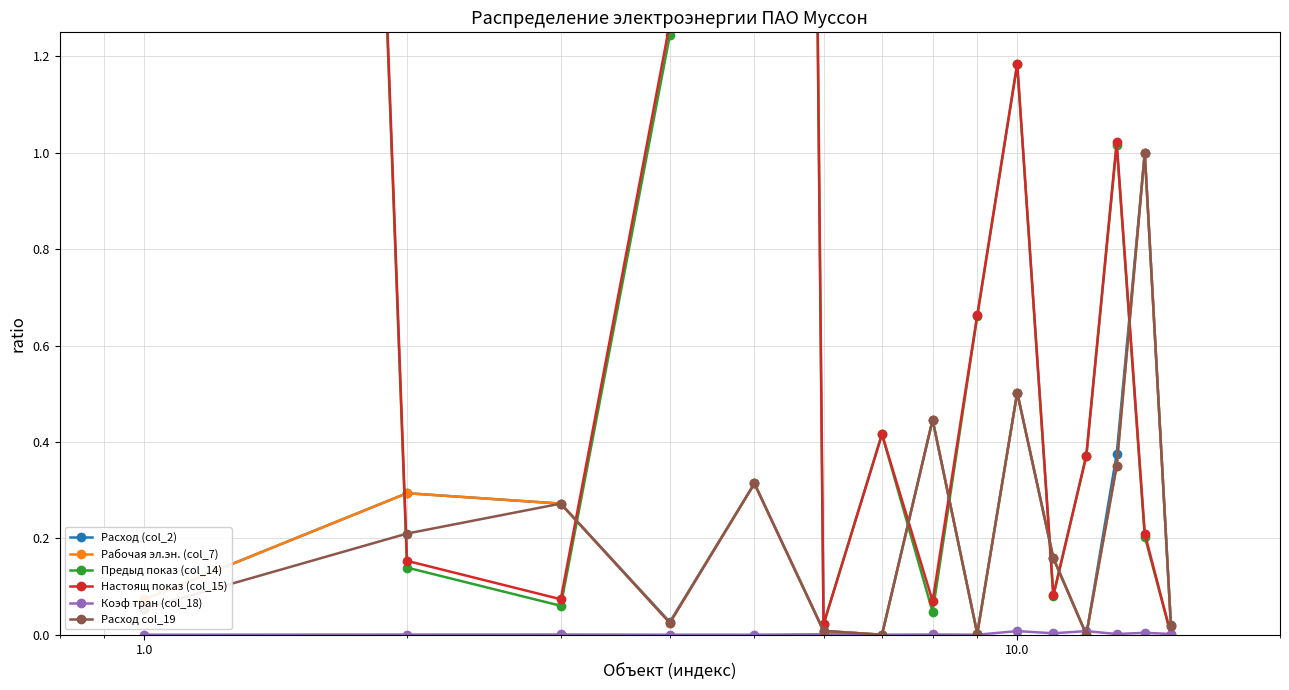

What is the maximum value for Рабочая эл.эн. (col_7)?

1.0